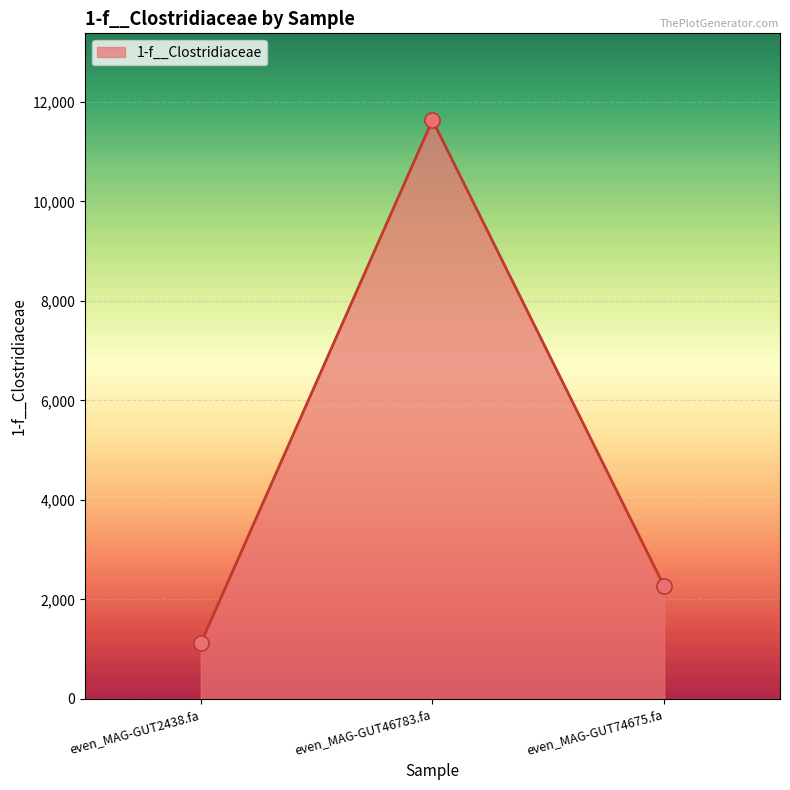

Which has a higher value, even_MAG-GUT2438.fa or even_MAG-GUT74675.fa?

even_MAG-GUT74675.fa